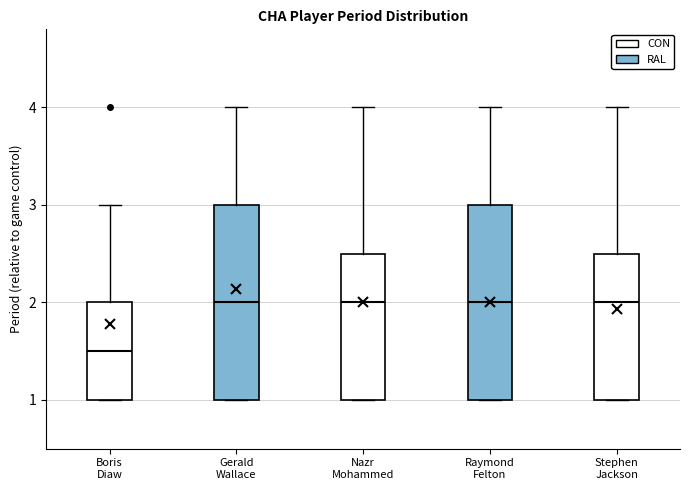

Reading left to right, read every box against the y-axis: the position of its median line, the range the box covers, and the ends of its whiskers. The values are not printed on the chart, so give them approximately, as read against the axis.

Boris Diaw: median 1.5, box 1.0 to 2.0, whiskers 1.0 to 3.0
Gerald Wallace: median 2.0, box 1.0 to 3.0, whiskers 1.0 to 4.0
Nazr Mohammed: median 2.0, box 1.0 to 2.5, whiskers 1.0 to 4.0
Raymond Felton: median 2.0, box 1.0 to 3.0, whiskers 1.0 to 4.0
Stephen Jackson: median 2.0, box 1.0 to 2.5, whiskers 1.0 to 4.0